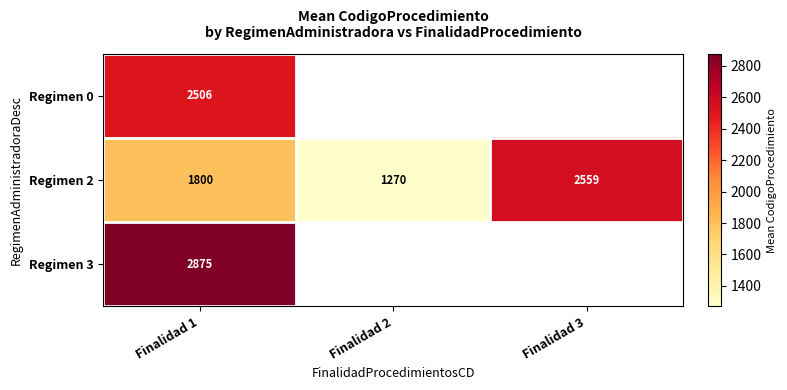

At which category does the chart reach its peak across all series?

Finalidad 1